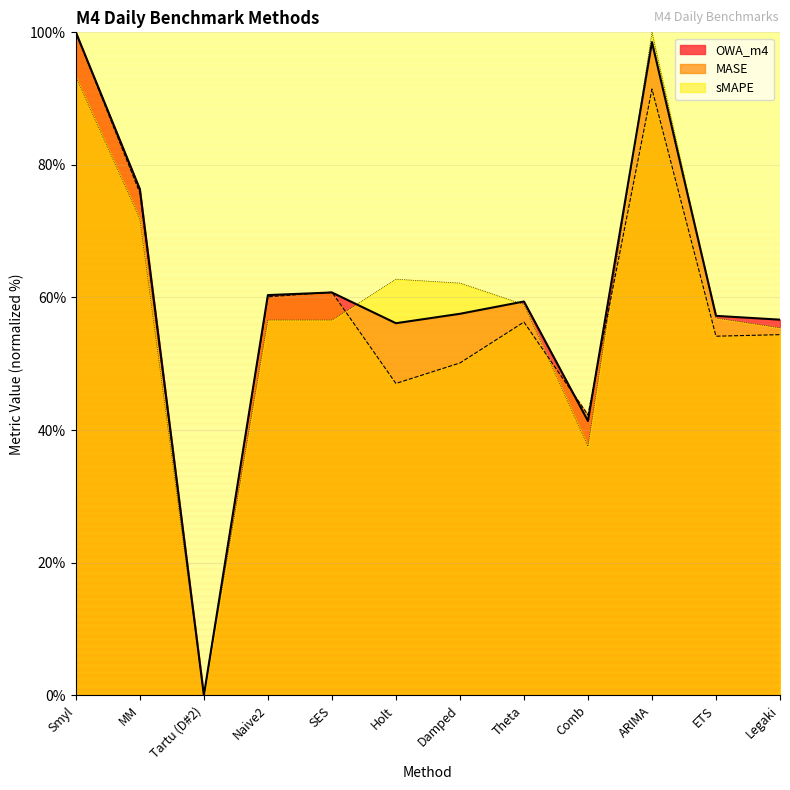

How many values in MASE are above zero?

11